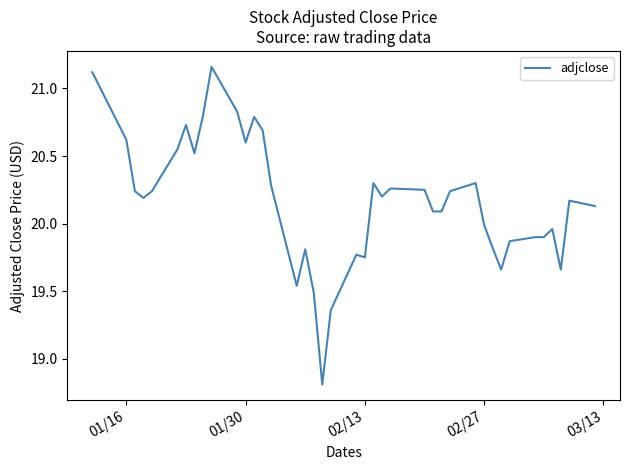

What is the smallest value displayed?

18.8